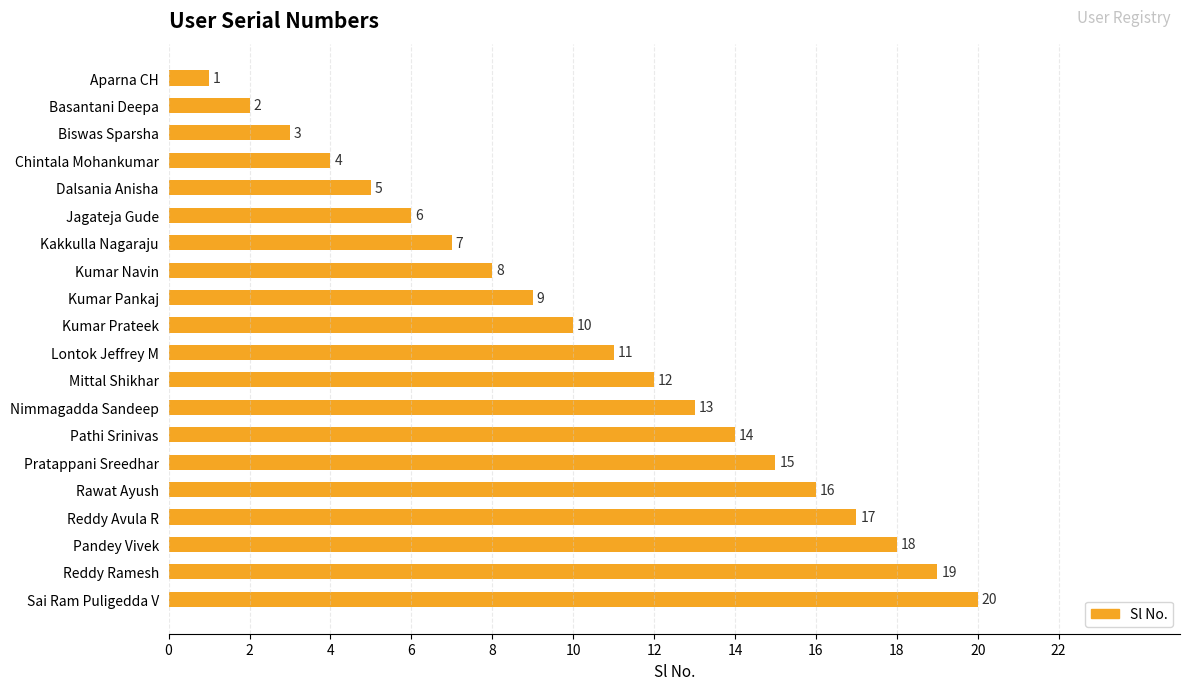

What is the change in value from Chintala Mohankumar to Kumar Prateek?

+6